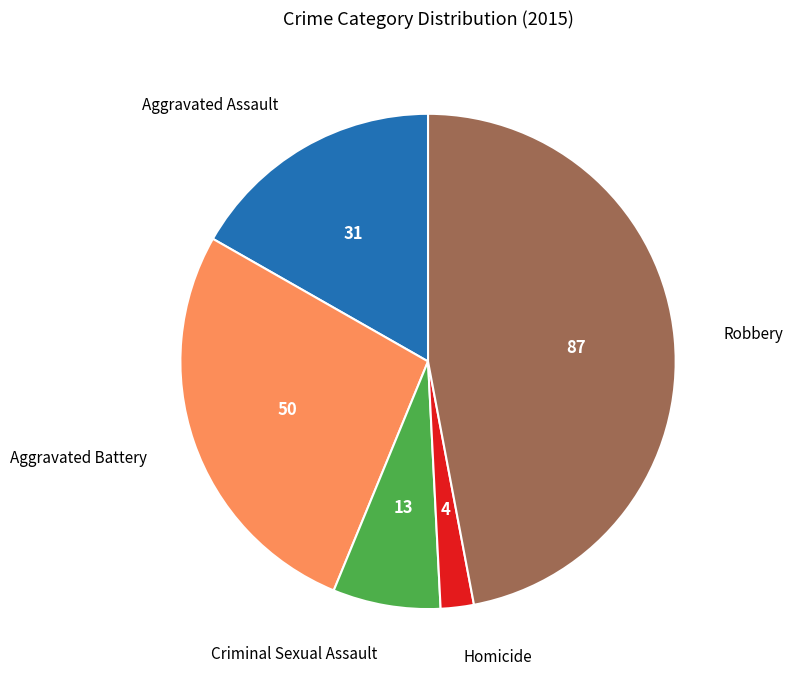

Does any single category account for the majority?

No